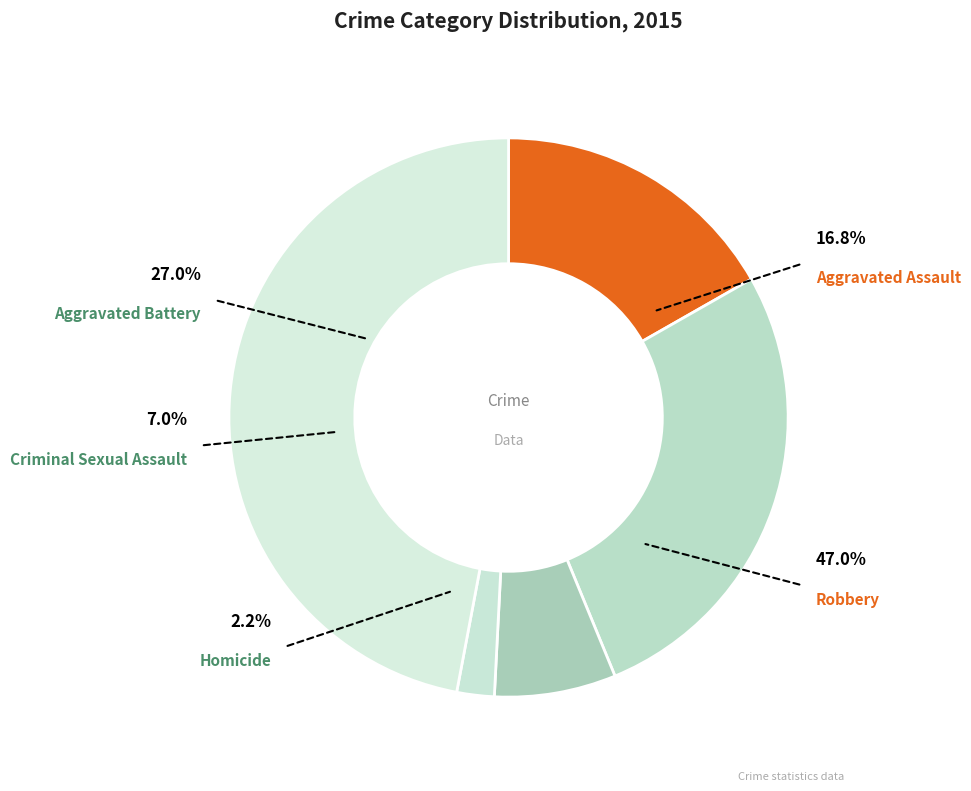

Is there any slice that represents more than half of the pie?

No